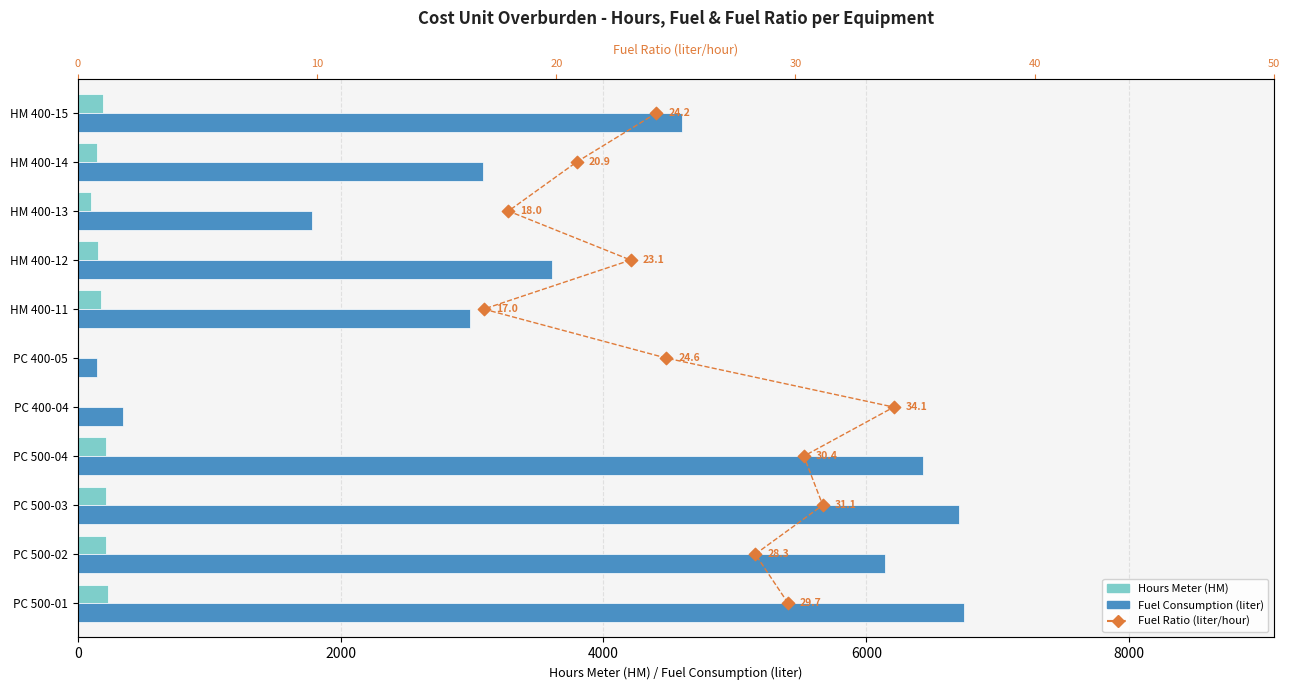

Which series has the largest Y range (max minus min)?

Fuel (liter)